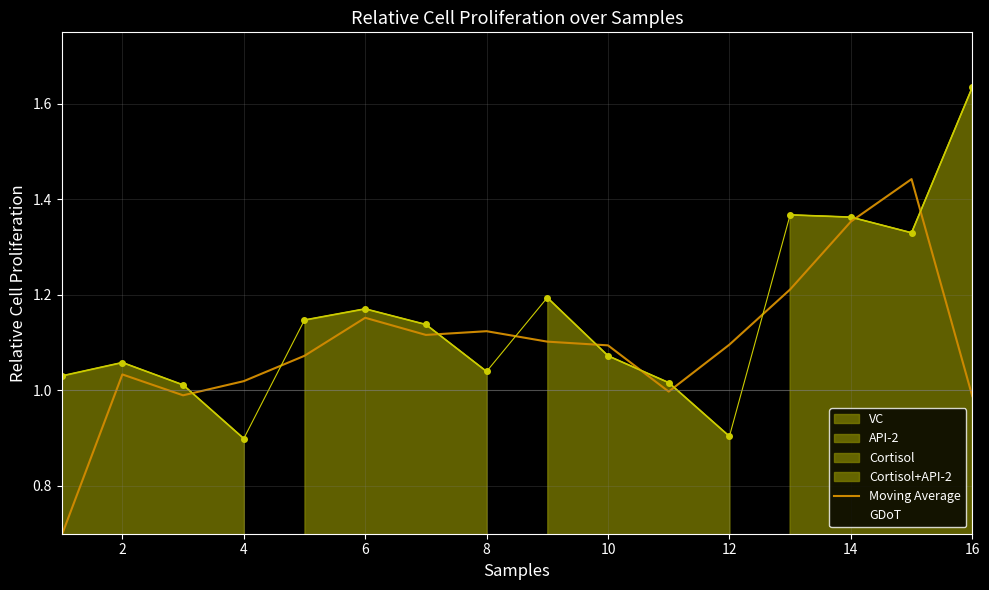

Which category has the highest value in the GDoT series?

16